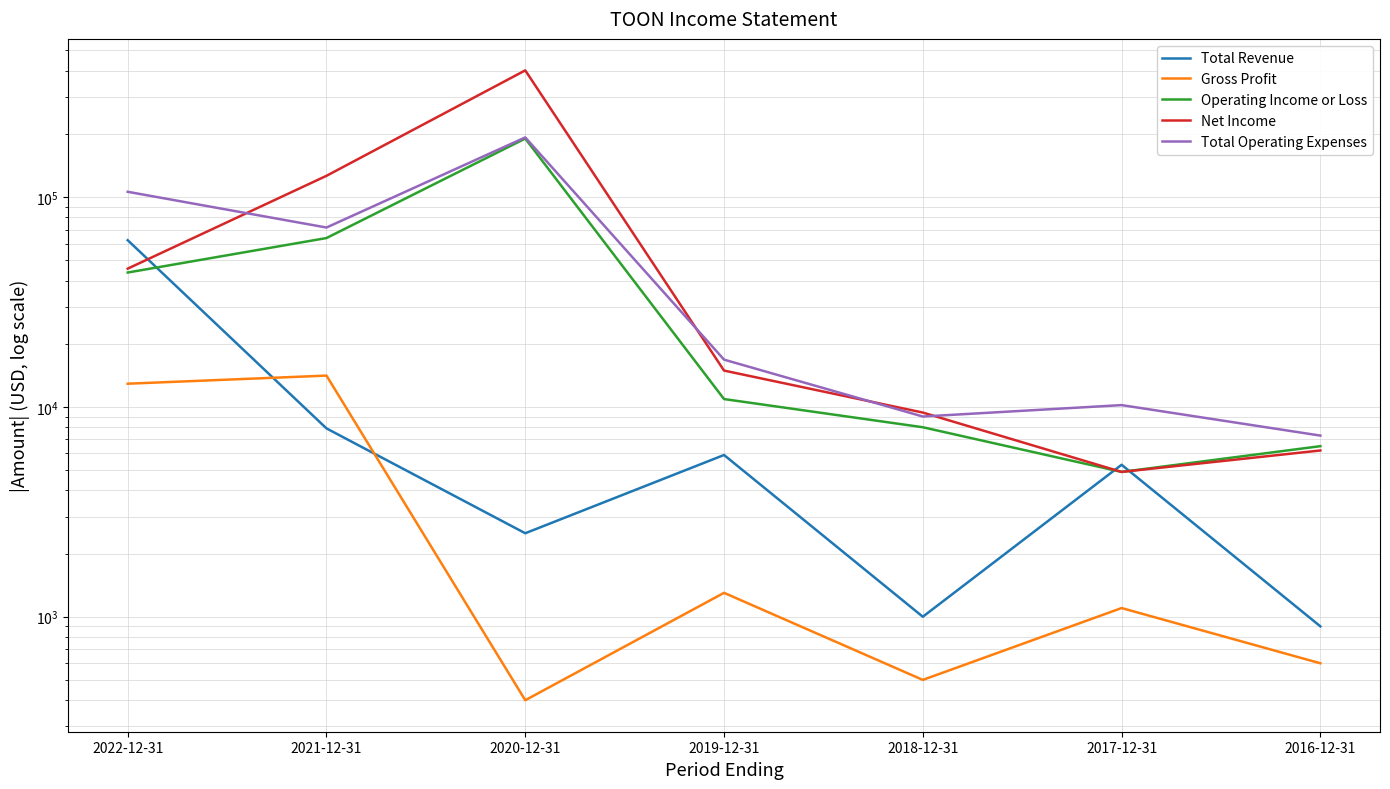

Reading left to right, extract all data points from this chart.

Total Revenue: 2022-12-31=62300	2021-12-31=7900	2020-12-31=2500	2019-12-31=5900	2018-12-31=1000	2017-12-31=5300	2016-12-31=900
Gross Profit: 2022-12-31=12900	2021-12-31=14100	2020-12-31=400	2019-12-31=1300	2018-12-31=500	2017-12-31=1100	2016-12-31=600
Operating Income or Loss: 2022-12-31=43700	2021-12-31=63800	2020-12-31=190100	2019-12-31=10900	2018-12-31=8000	2017-12-31=4900	2016-12-31=6500
Net Income: 2022-12-31=45600	2021-12-31=126300	2020-12-31=401700	2019-12-31=14900	2018-12-31=9400	2017-12-31=4900	2016-12-31=6200
Total Operating Expenses: 2022-12-31=106000	2021-12-31=71600	2020-12-31=192500	2019-12-31=16800	2018-12-31=9000	2017-12-31=10200	2016-12-31=7300